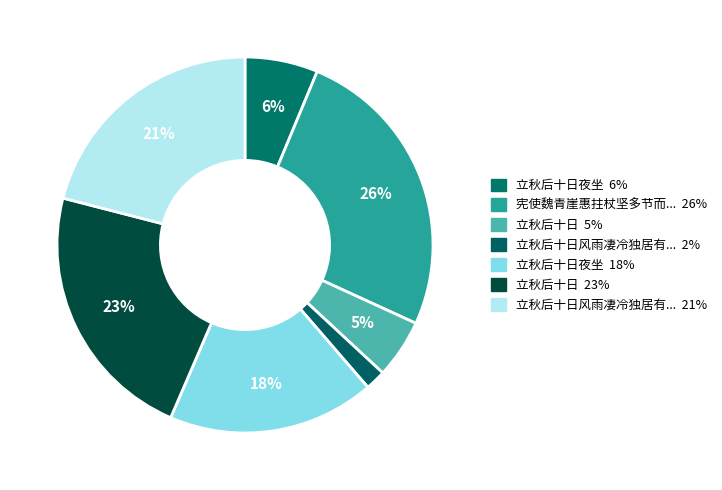

How many segments does this pie chart have?

7